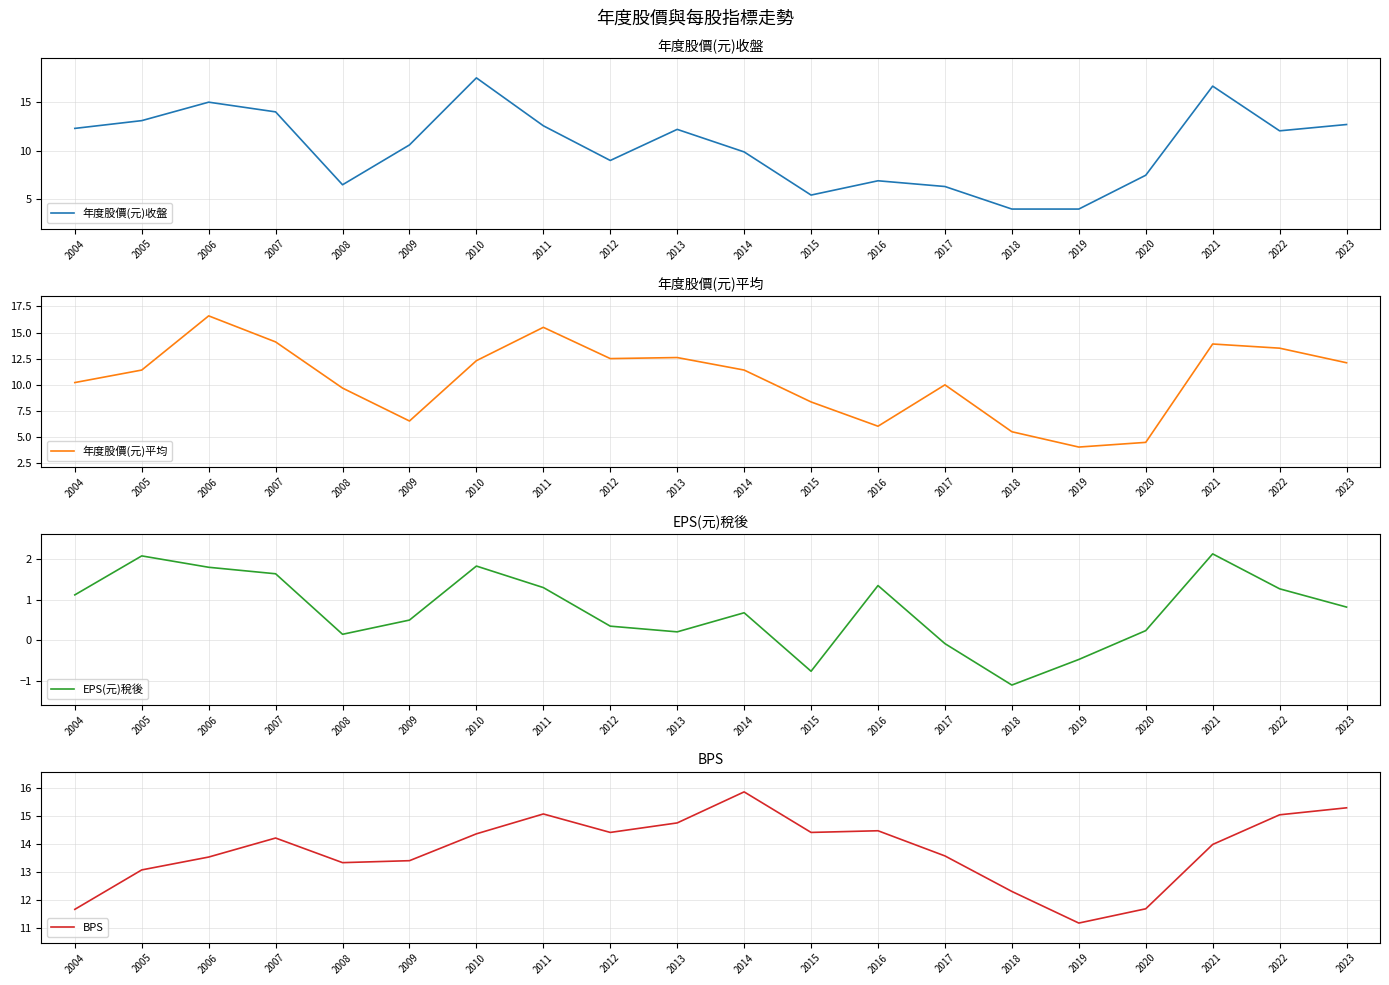

At which label does 年度股價(元)收盤 first exceed 12?

2004